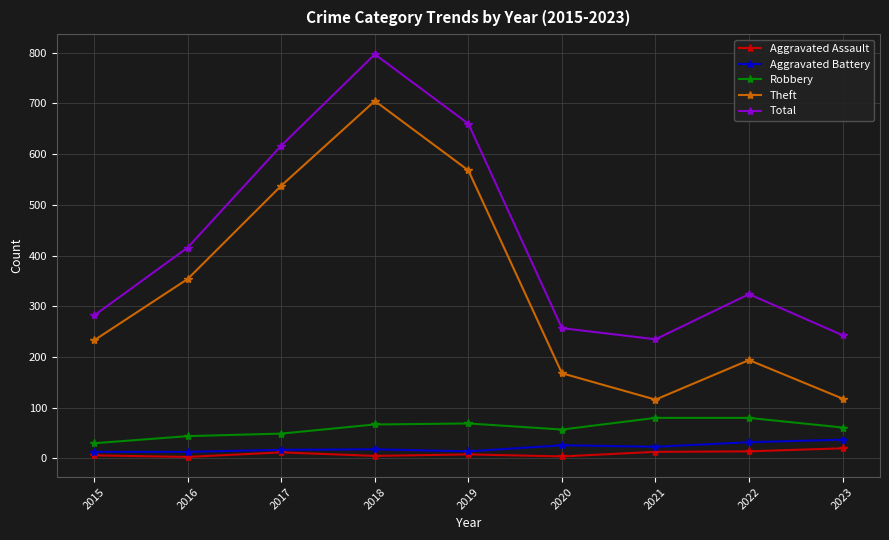

What is the value of the Total point at the 2nd from the left?

416